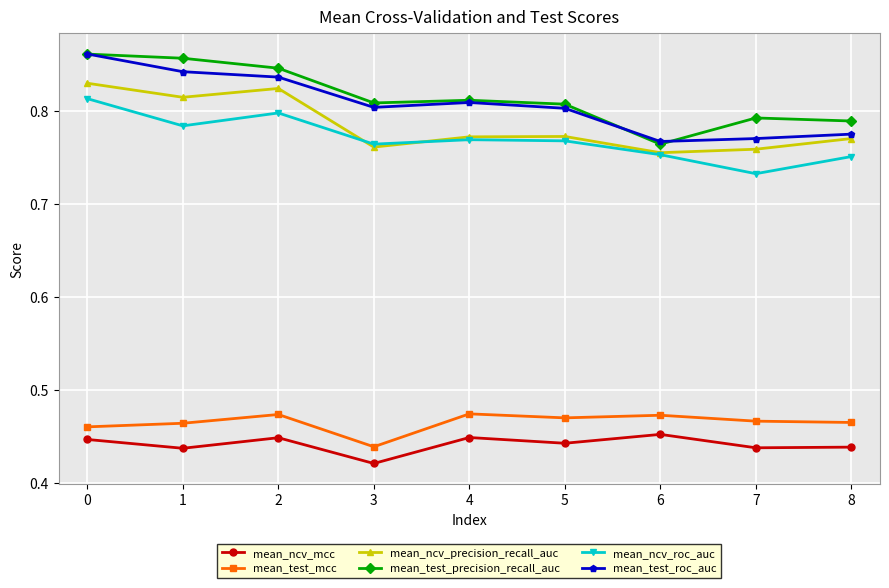

True or false: mean_test_precision_recall_auc has a value of 0.2 at 7.

False